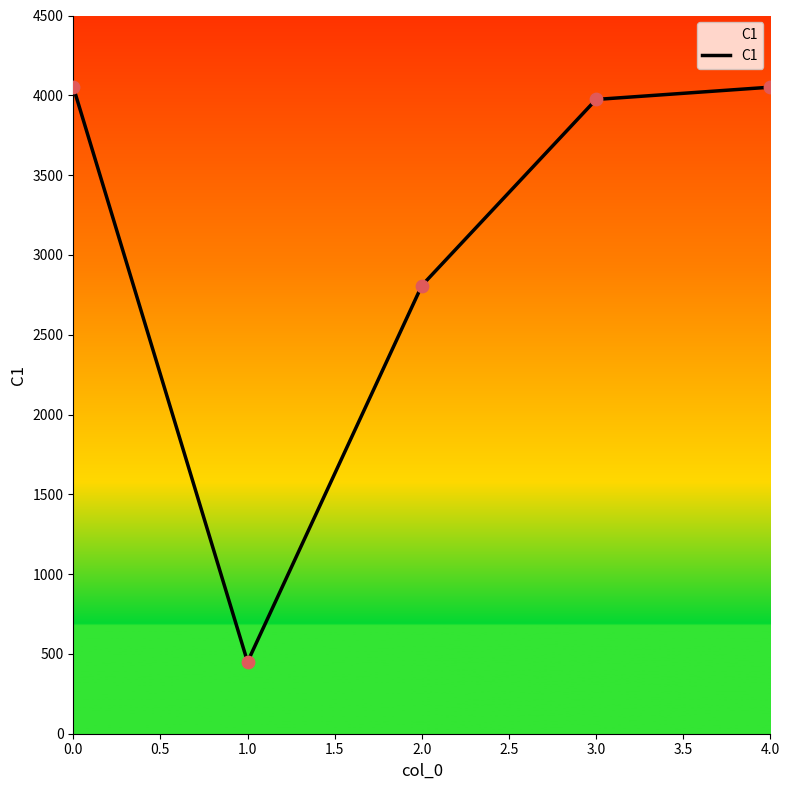

What is the change in value from 2.0 to 4.0?

+1243